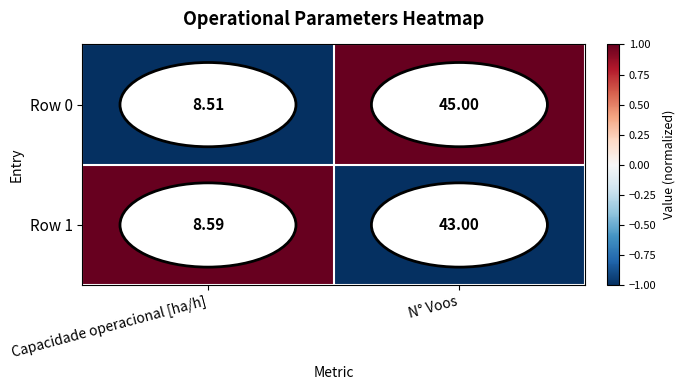

At which category is the sum across all series the highest?

N° Voos